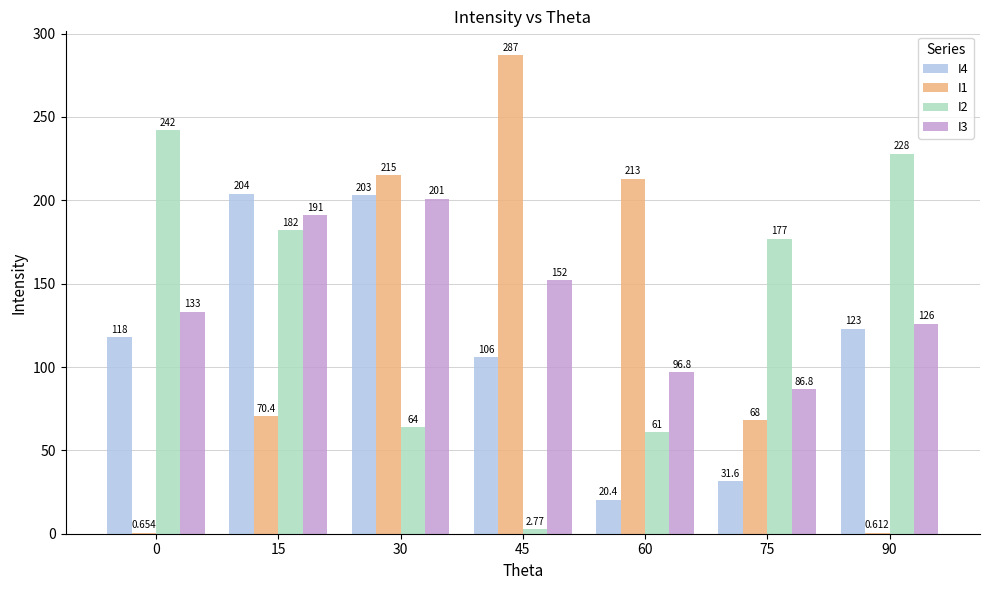

True or false: I3 has a value of 86.8 at 75.

True